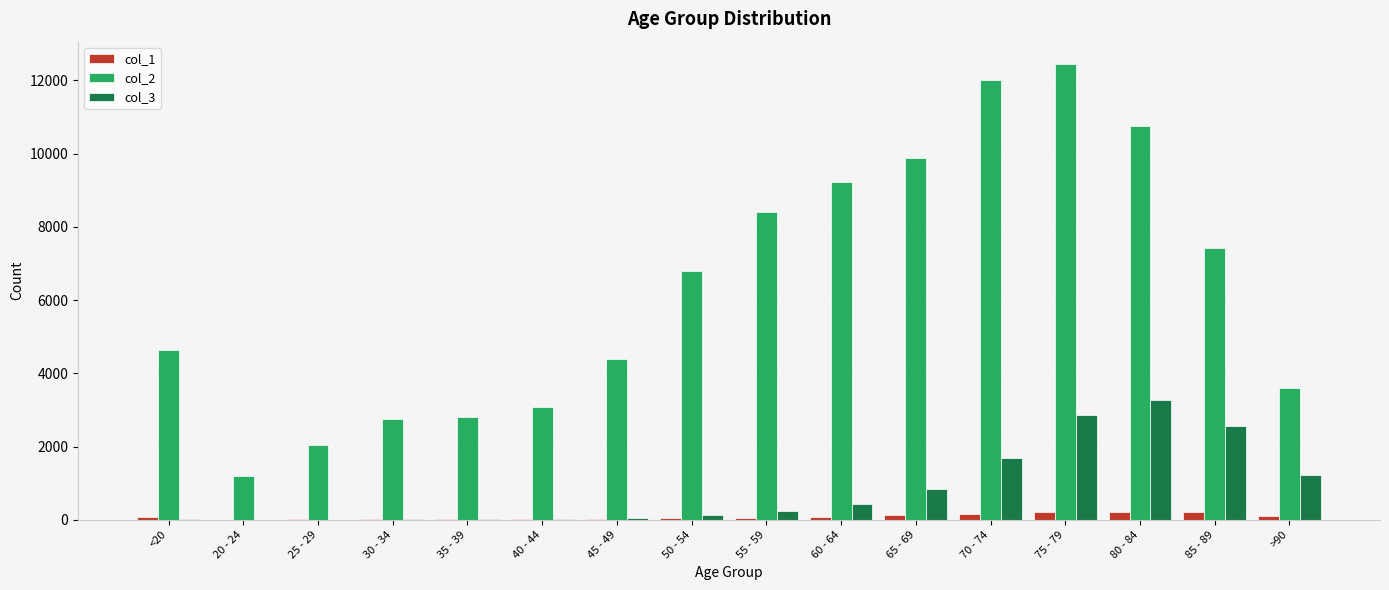

Which label corresponds to the largest value in the chart?

75 - 79